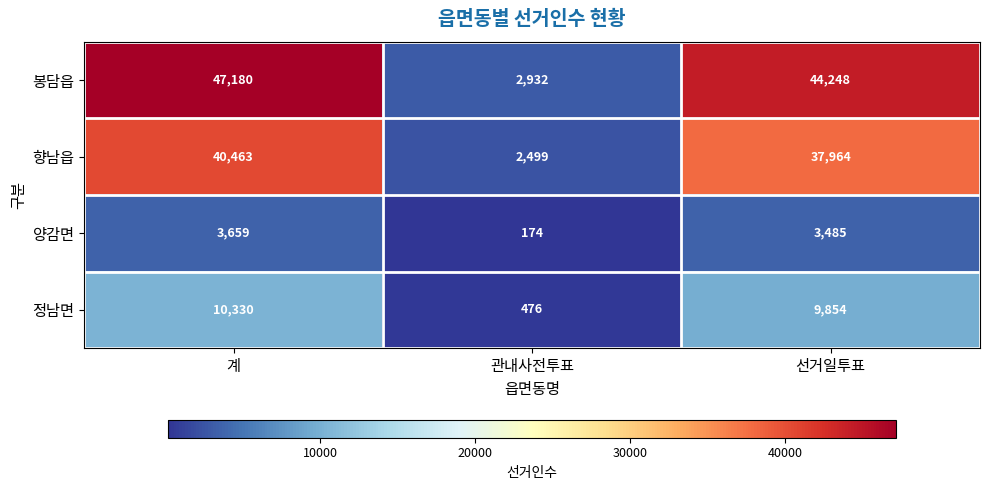

Rank the series by their maximum value, from highest to lowest.

봉담읍, 향남읍, 정남면, 양감면